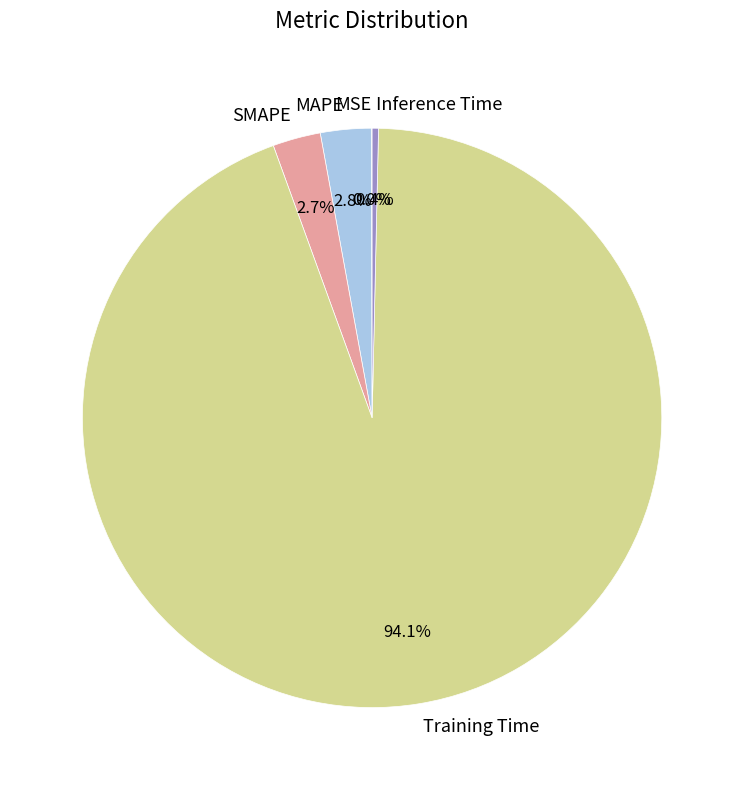

Which category accounts for the majority?

Training Time